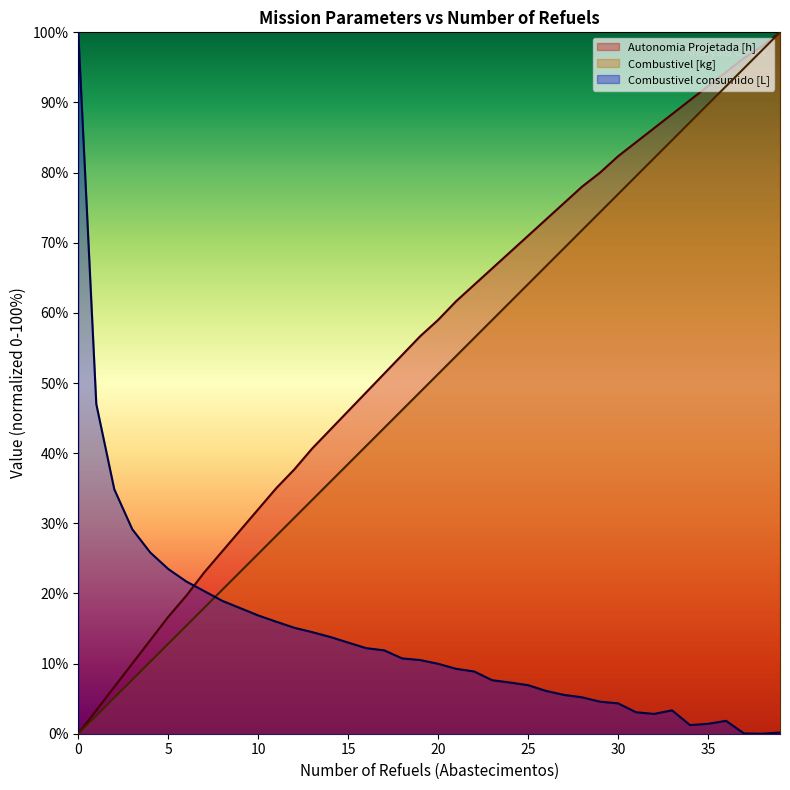

Where is Combustivel [kg] nearest to the value 50?

20